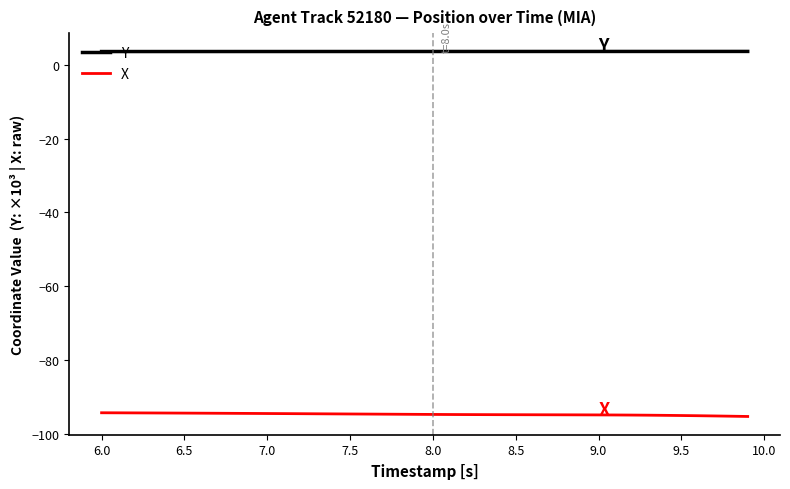

Does the chart have visible grid lines?

No